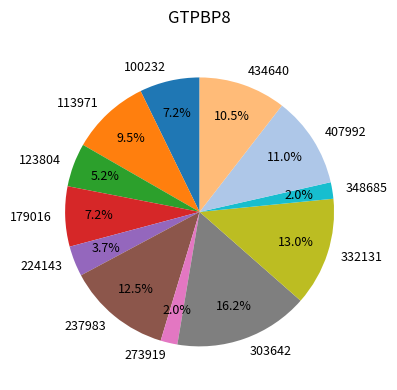

How many slices are in this pie chart?

12